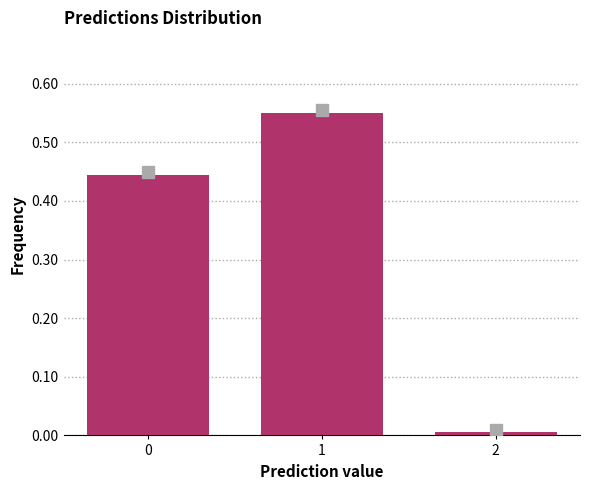

What is the difference between the maximum and minimum values?

0.5